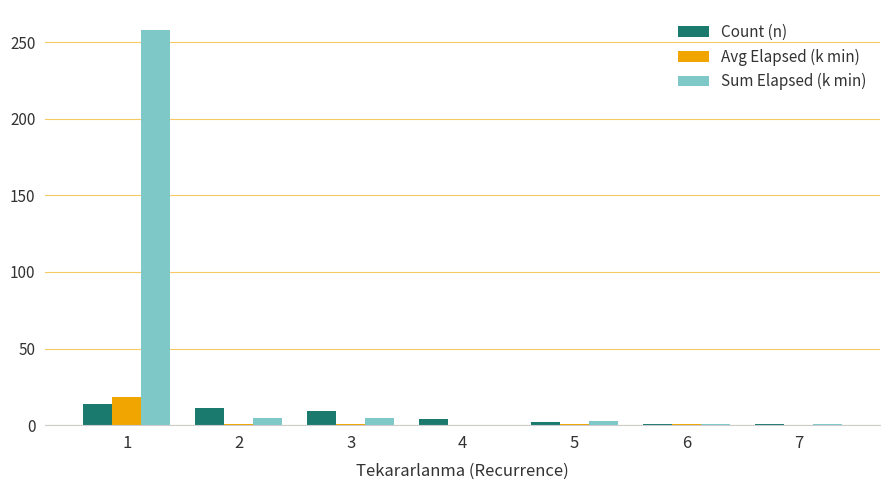

What are all the series names shown in the legend?

Count (n), Avg Elapsed (k min), Sum Elapsed (k min)